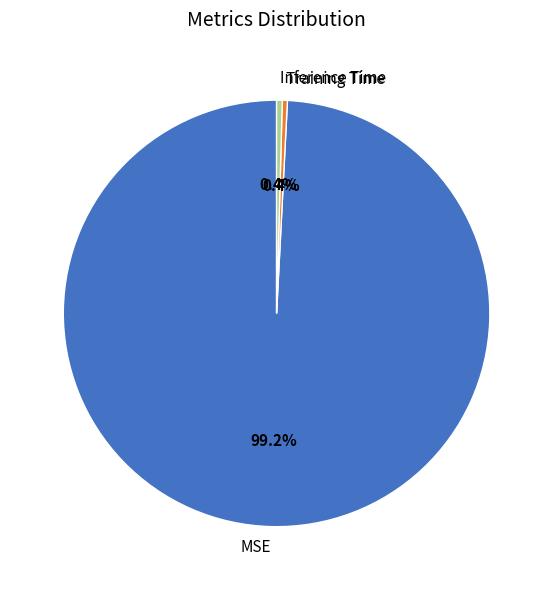

To the nearest percent, what is the combined percentage of MSE and Training Time?

100%